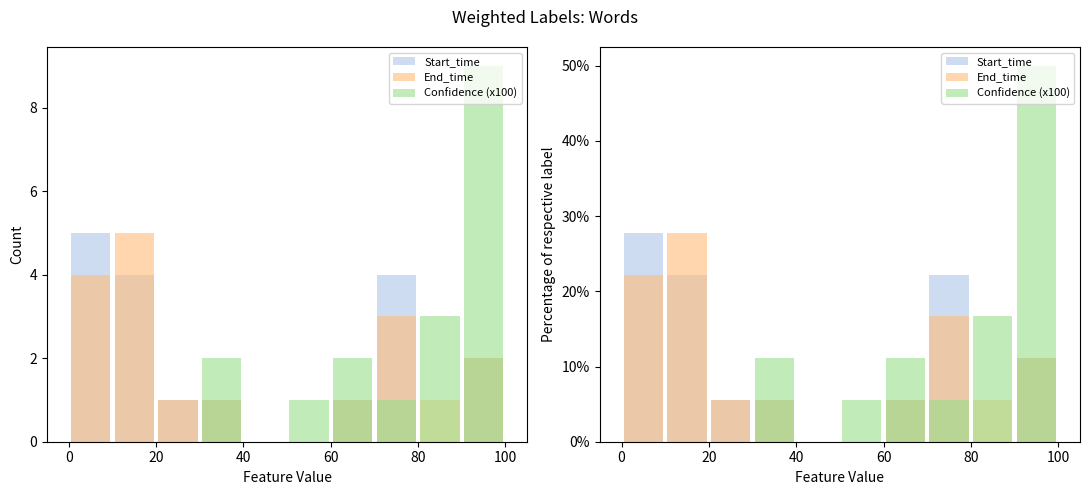

Is the value of End_time at 0 greater than the value of Start_time at 9?

Yes